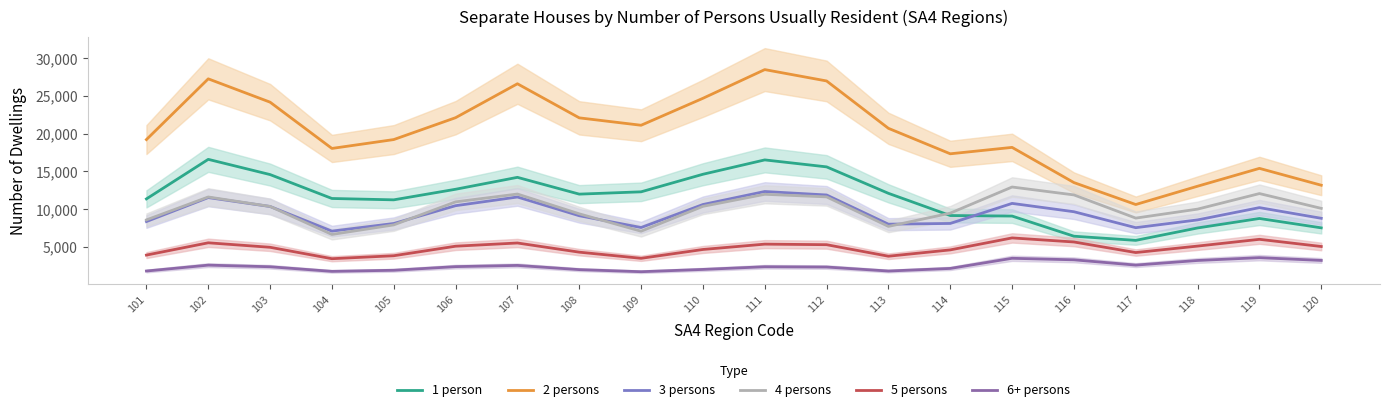

Between 117 and 110, which is larger?

110